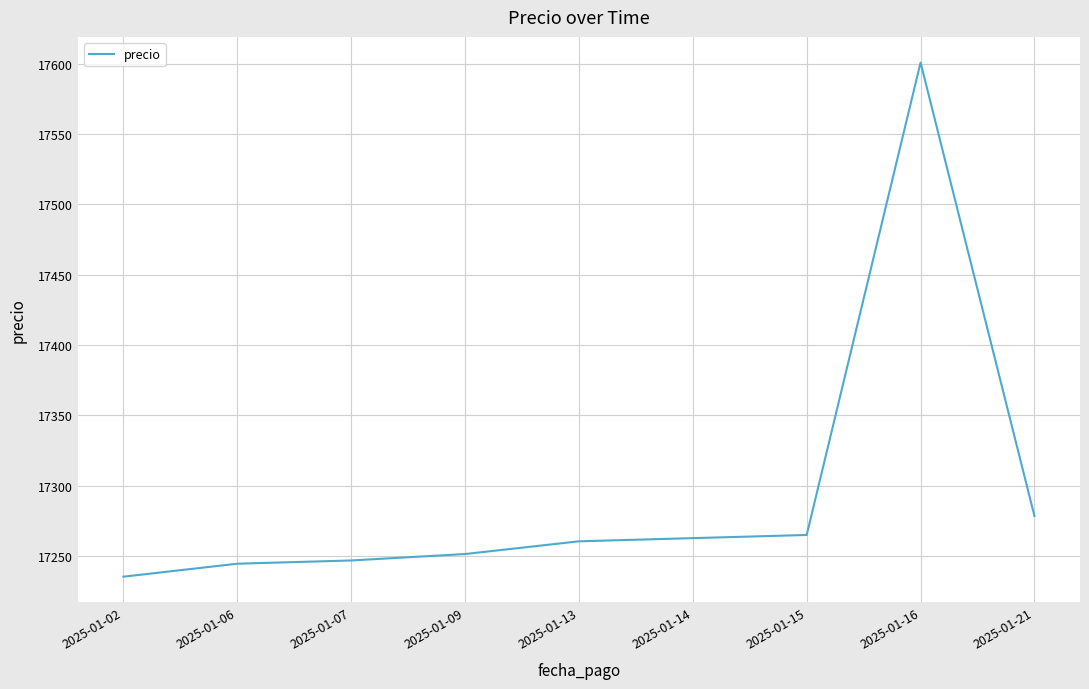

Reading right to left, list all the values displayed in this chart.

17278.6	17600.7	17265.1	17262.8	17260.5	17251.5	17246.9	17244.6	17235.4